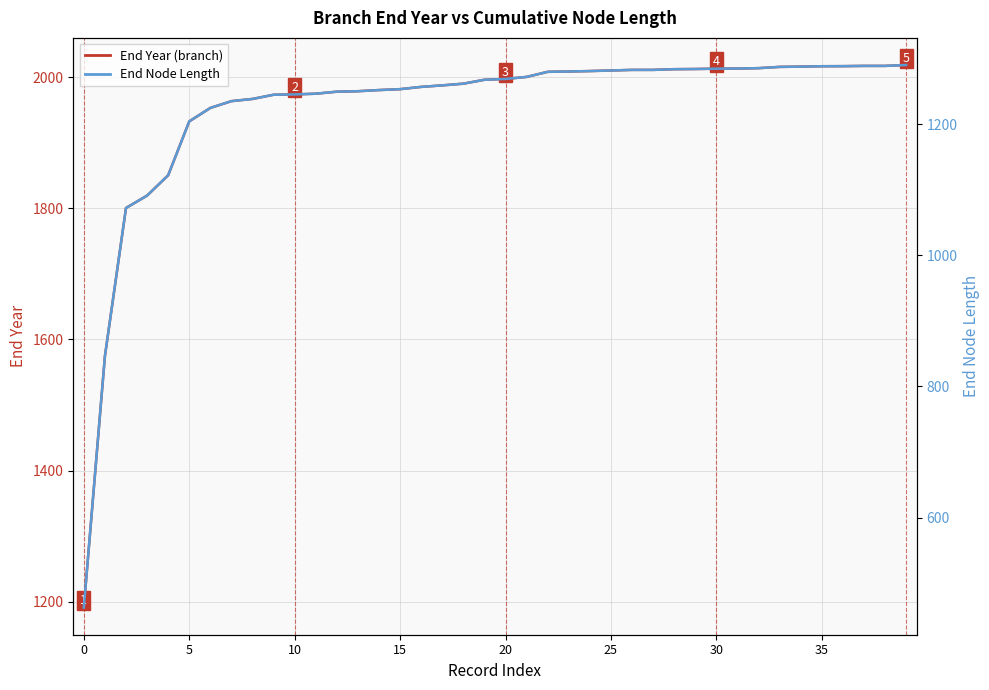

Does the chart display data point markers on the line(s)?

No